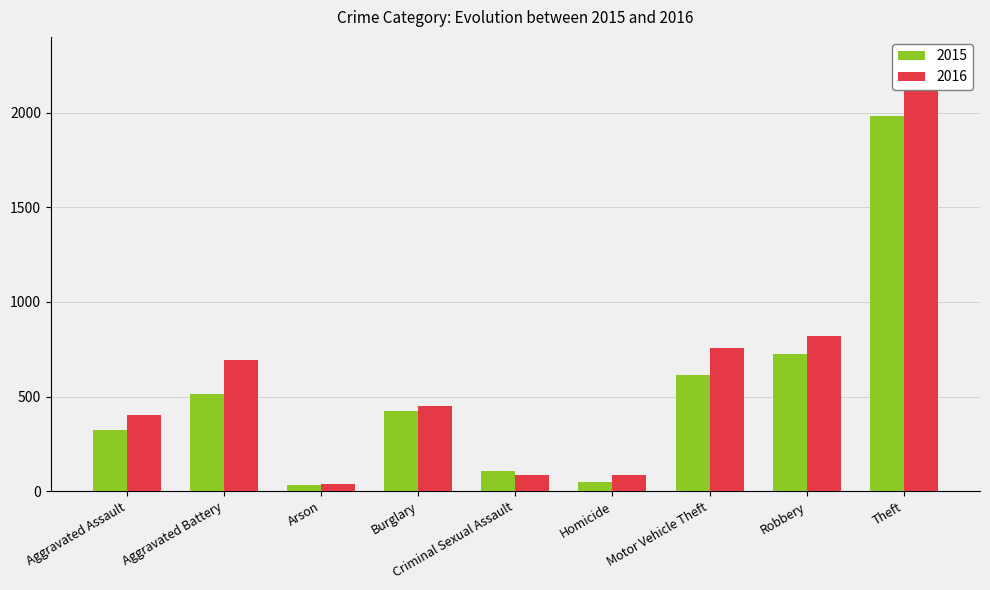

At which label does 2016 first exceed 451?

Aggravated Battery